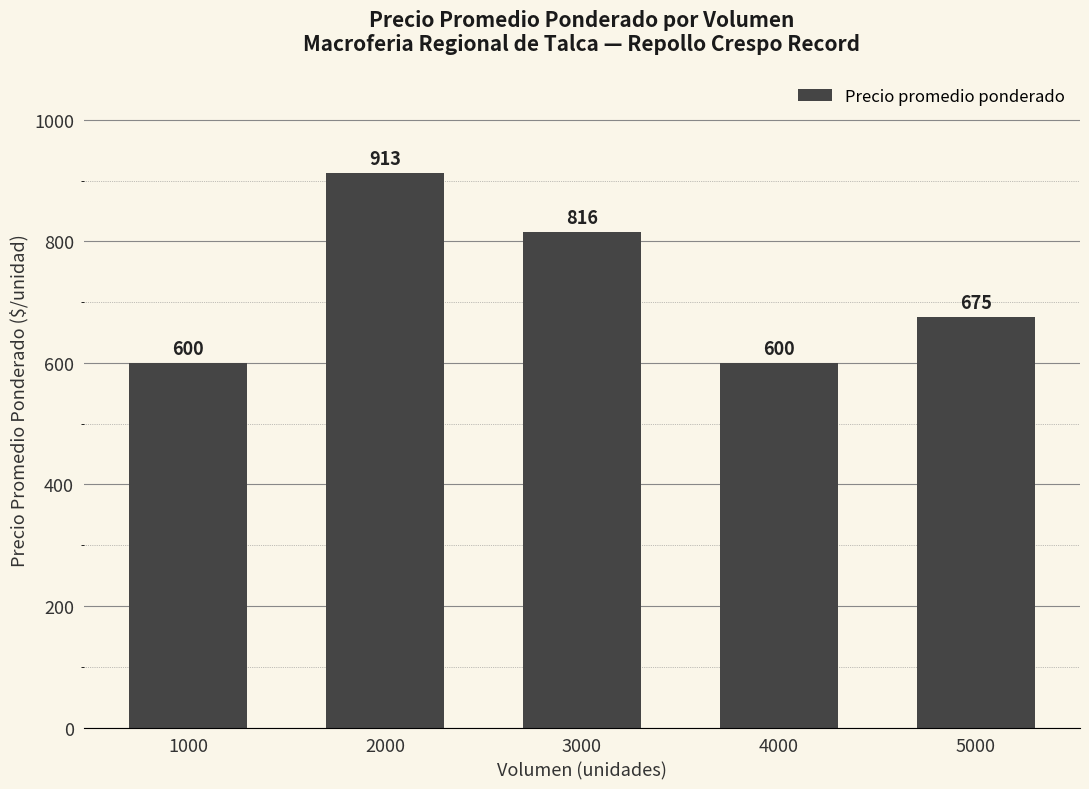

How many categories are shown in the chart?

5